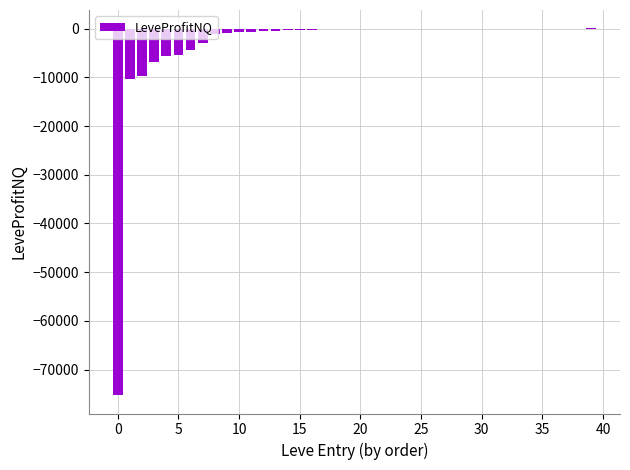

What is the sum of all values?

-126328.4